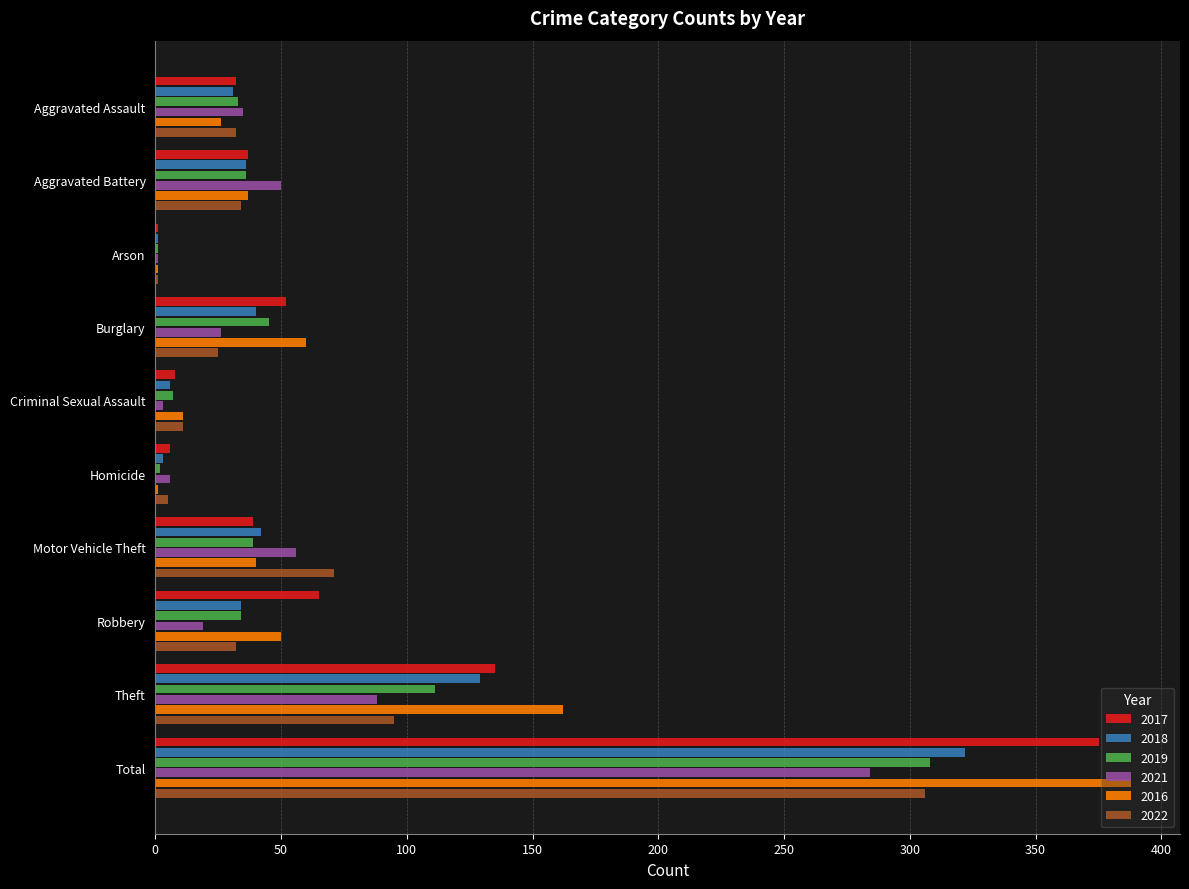

Which series has the widest spread of values?

2016